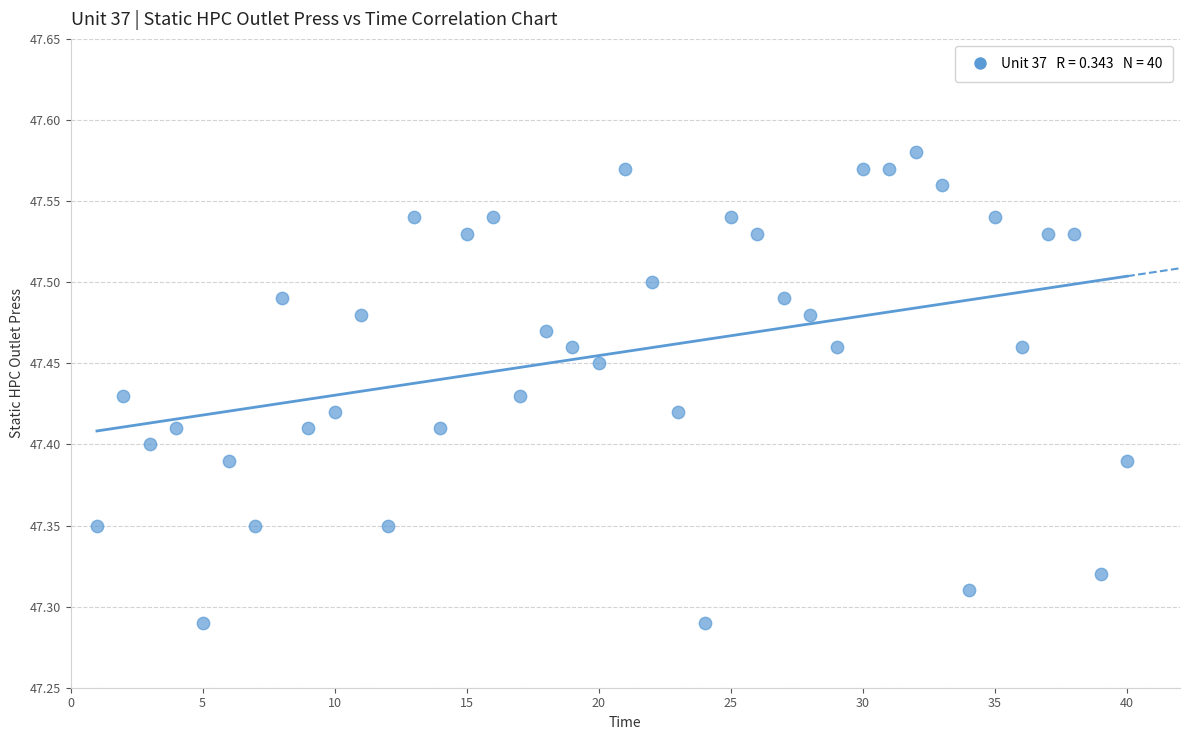

What is the range of Y values (max minus min)?

0.3